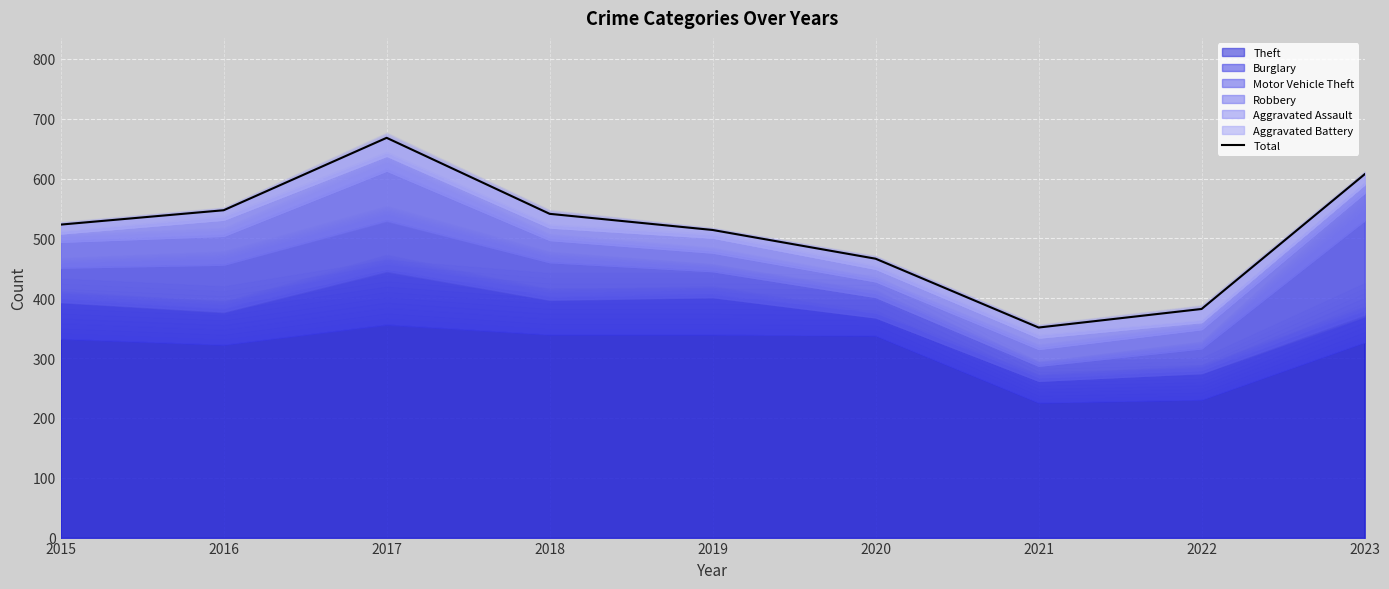

What is the difference between the maximum and minimum values?

317